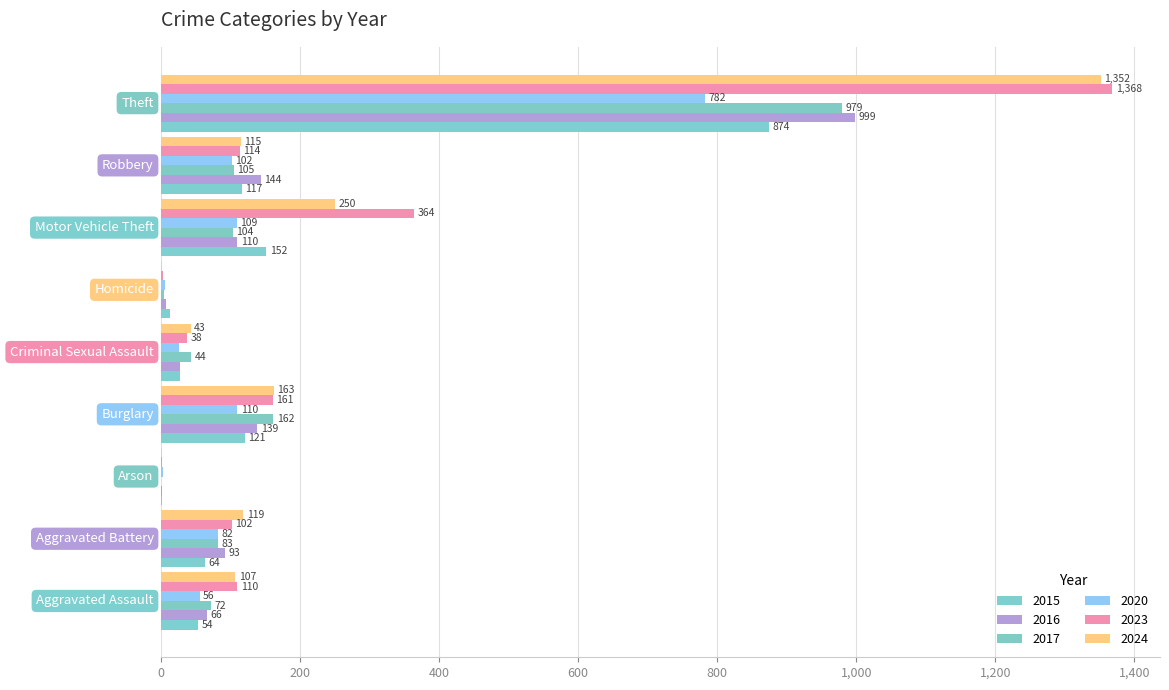

How many data points does each series have?

9